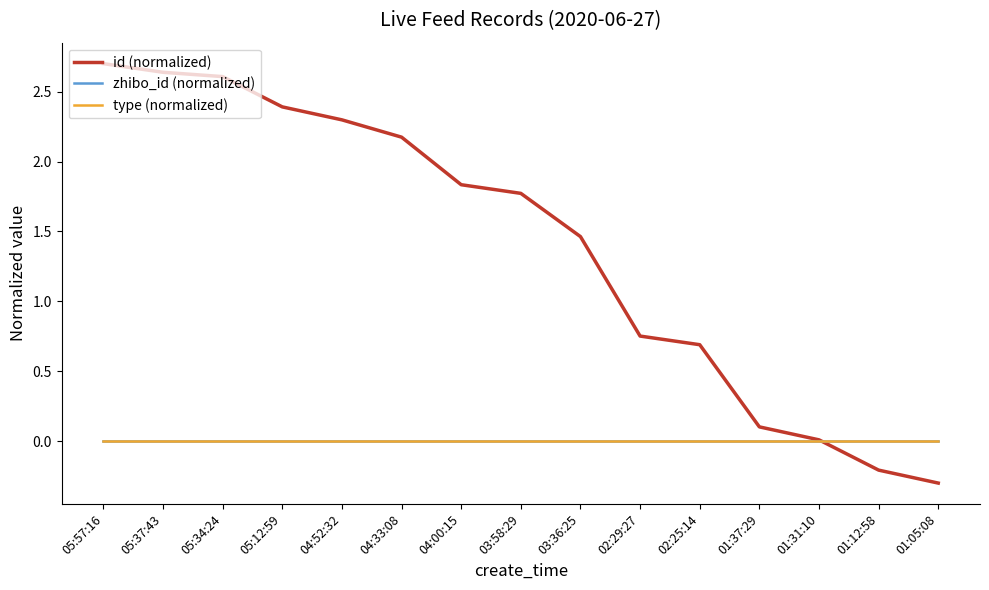

How many lines are shown in the chart?

3